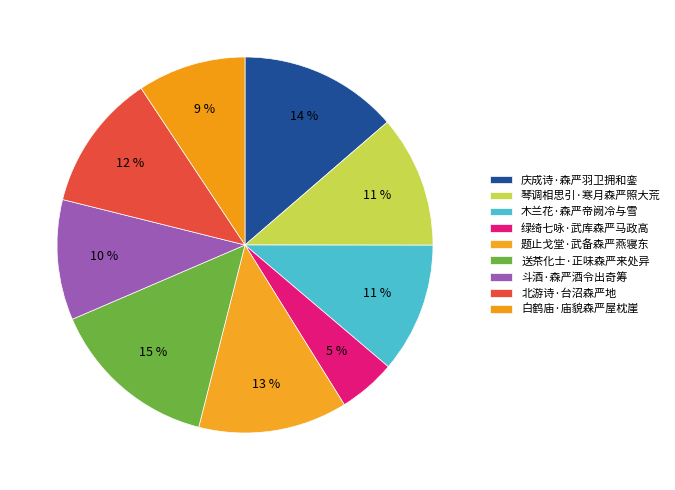

Does any single category account for the majority?

No